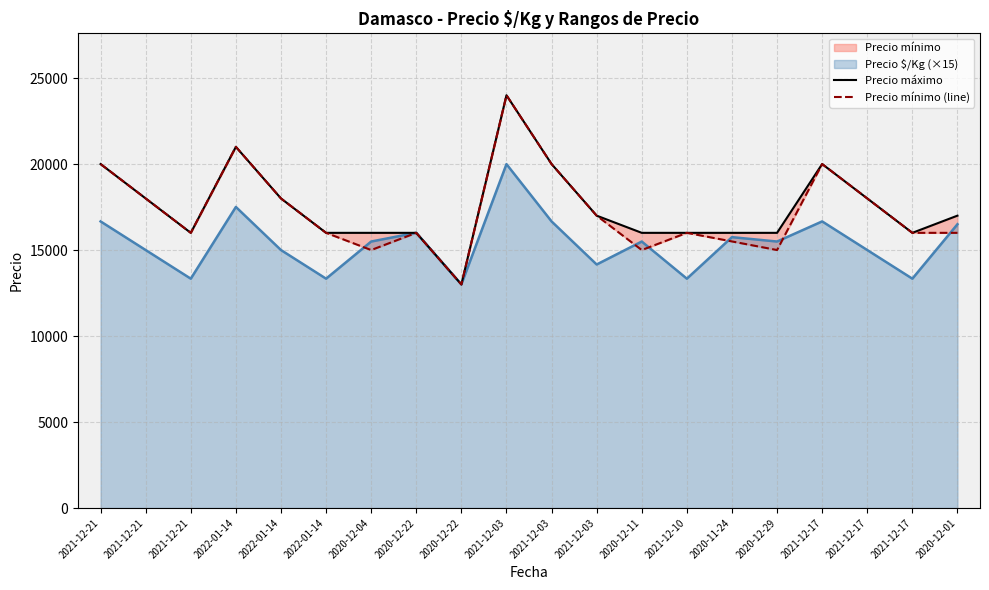

True or false: Precio mínimo (line) has a value of 16000 at 2021-12-21.

True